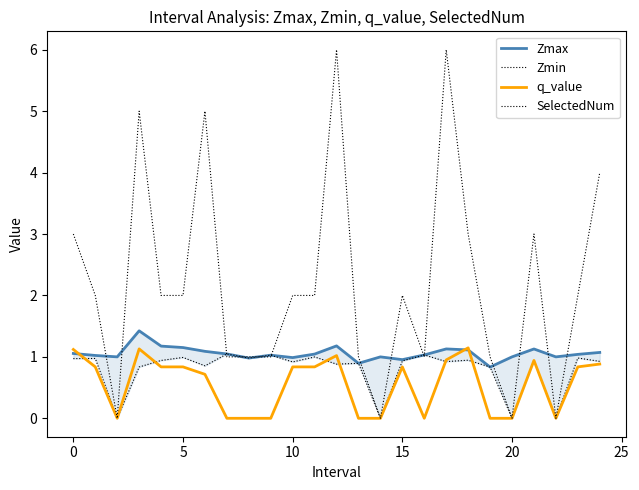

What is the sum of the Zmax values at 18 and 10?

2.1